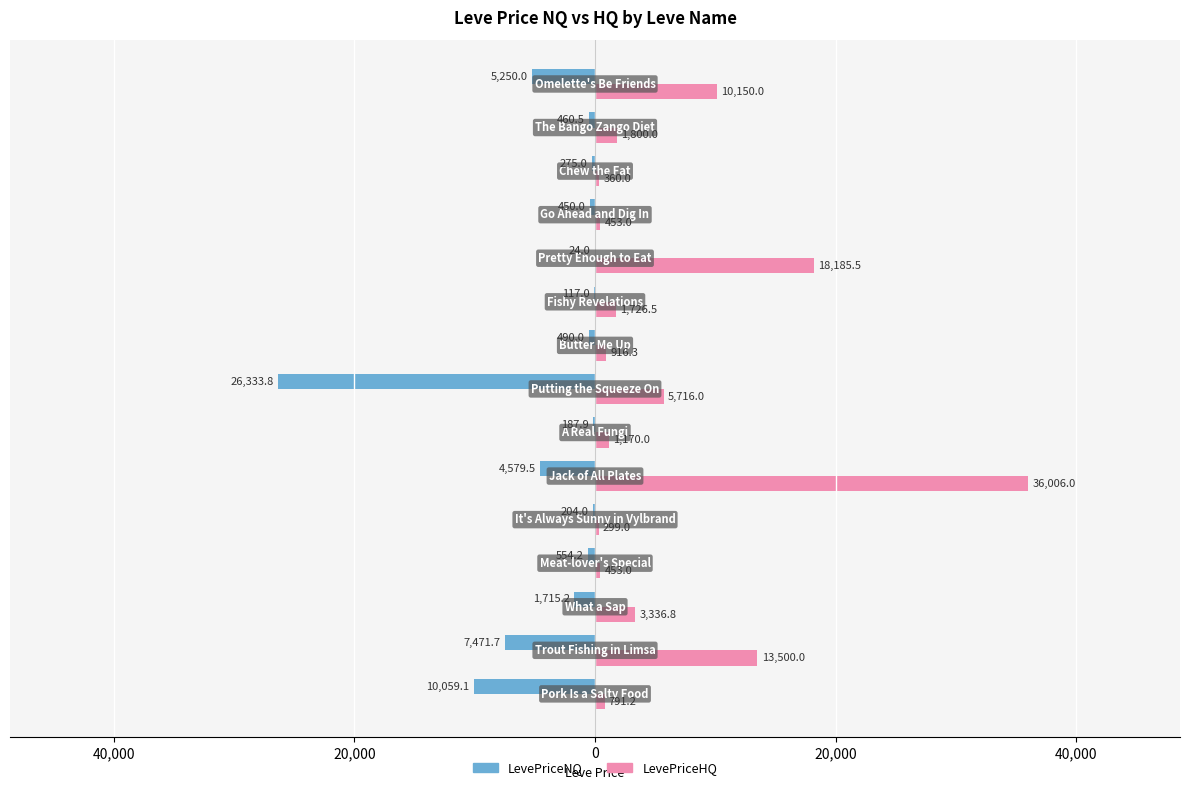

What are all the series names shown in the legend?

LevePriceNQ, LevePriceHQ